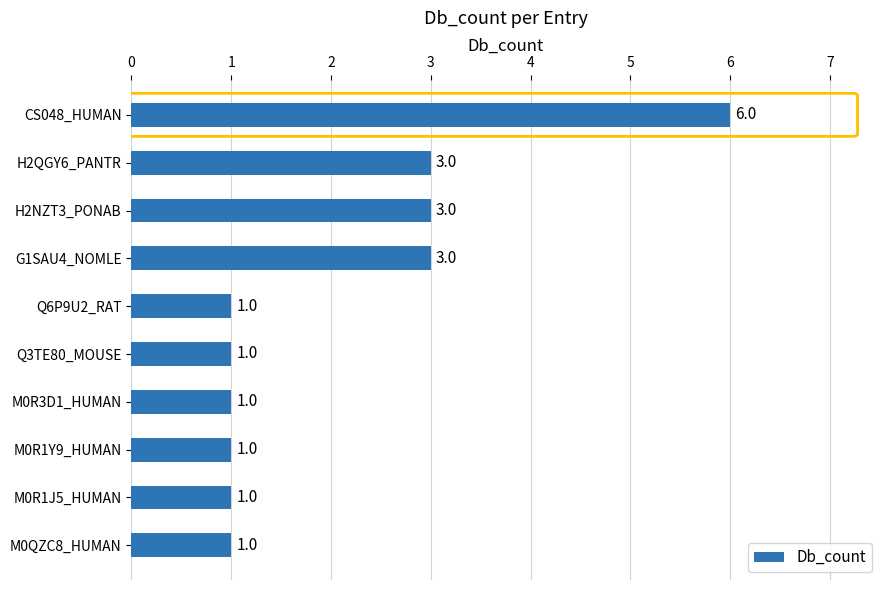

What is the label of the 4th bar from the bottom?

M0R3D1_HUMAN